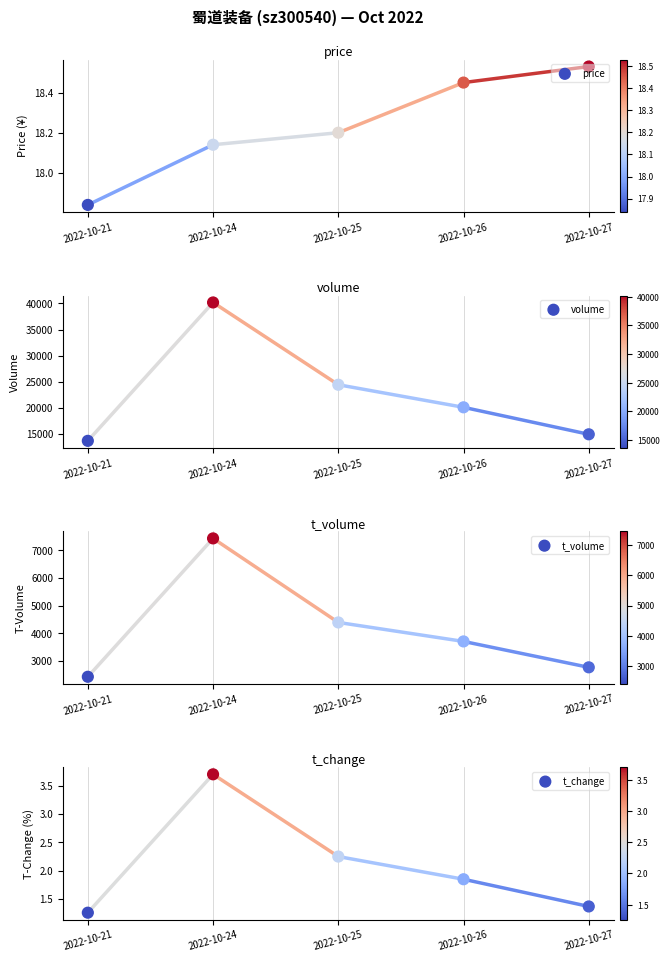

Is the value of price at 2022-10-24 greater than the value of volume at 2022-10-26?

No